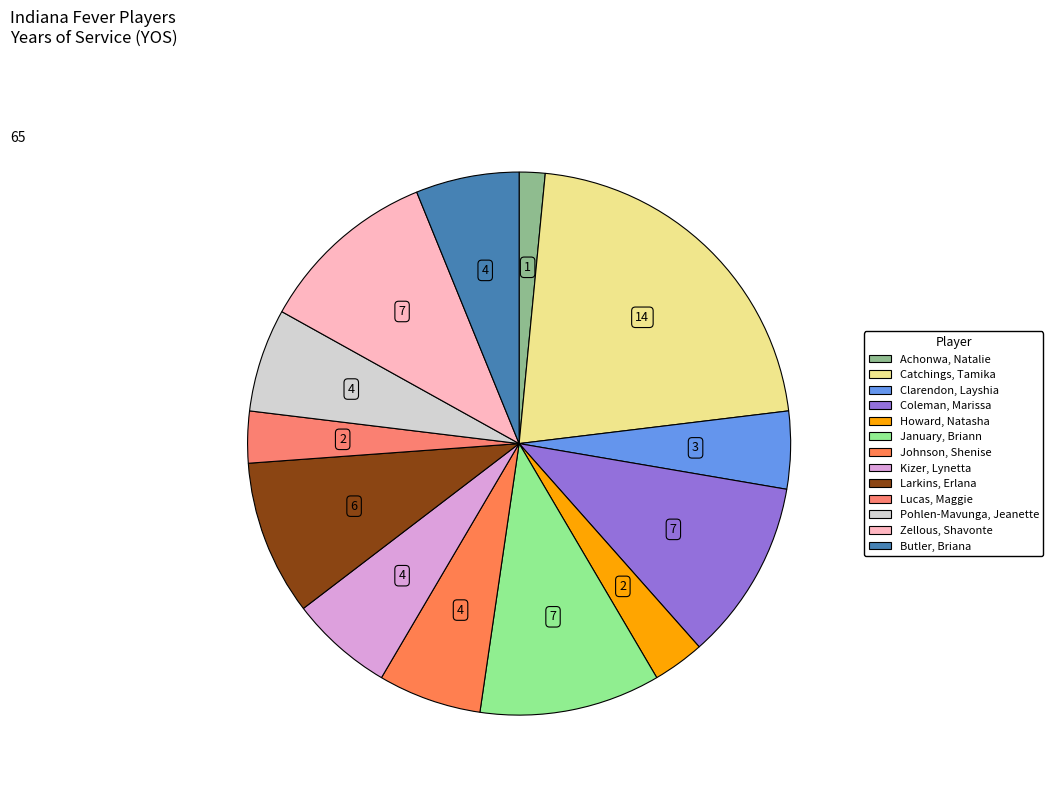

What percentage is the Johnson, Shenise slice, to the nearest percent?

6%